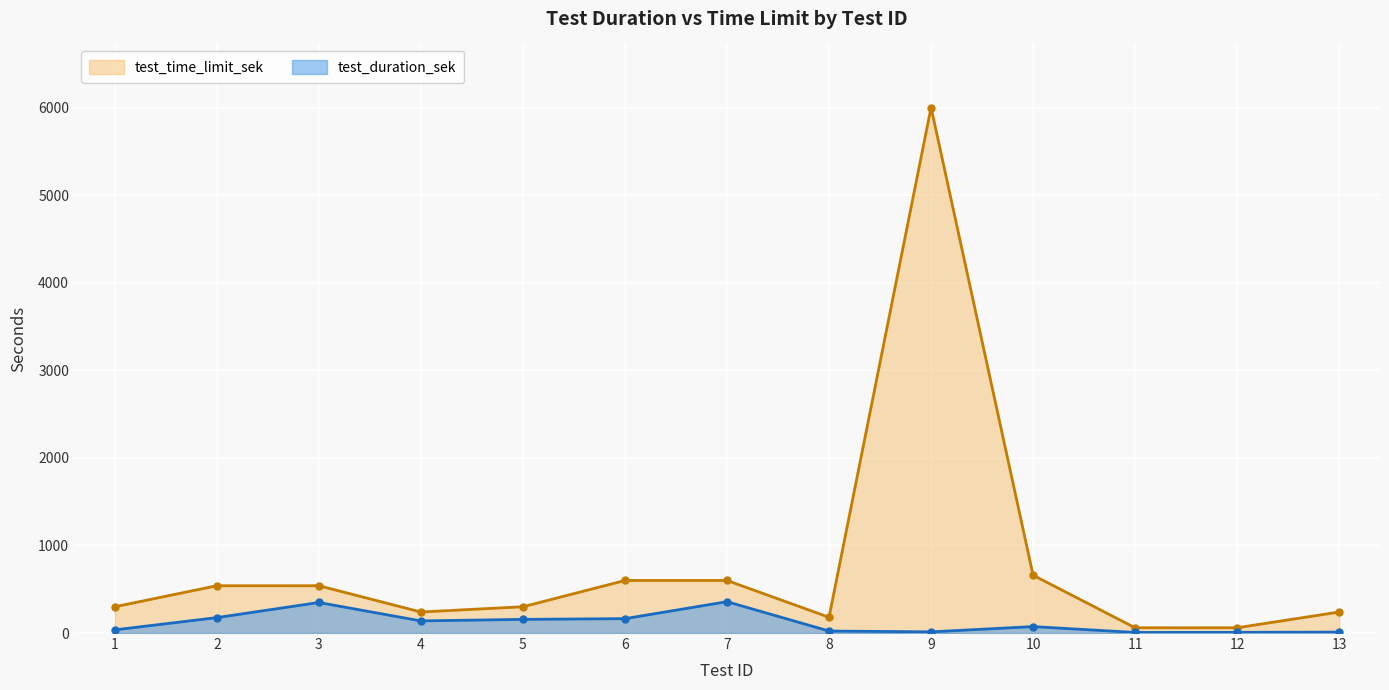

Rank the series by their average value, from lowest to highest.

test_duration_sek, test_time_limit_sek